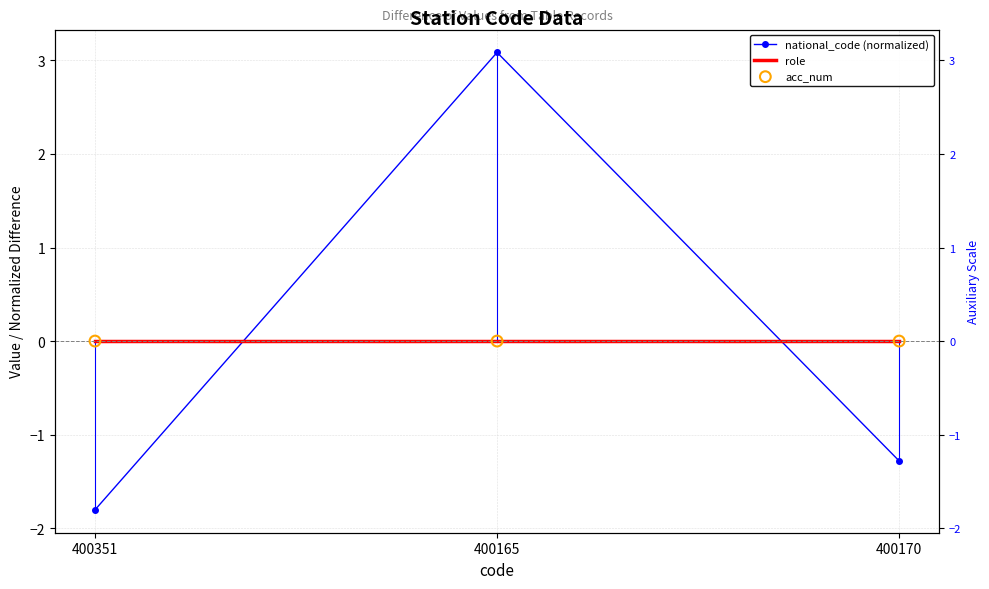

Which series has the largest total across all categories?

national_code (normalized)